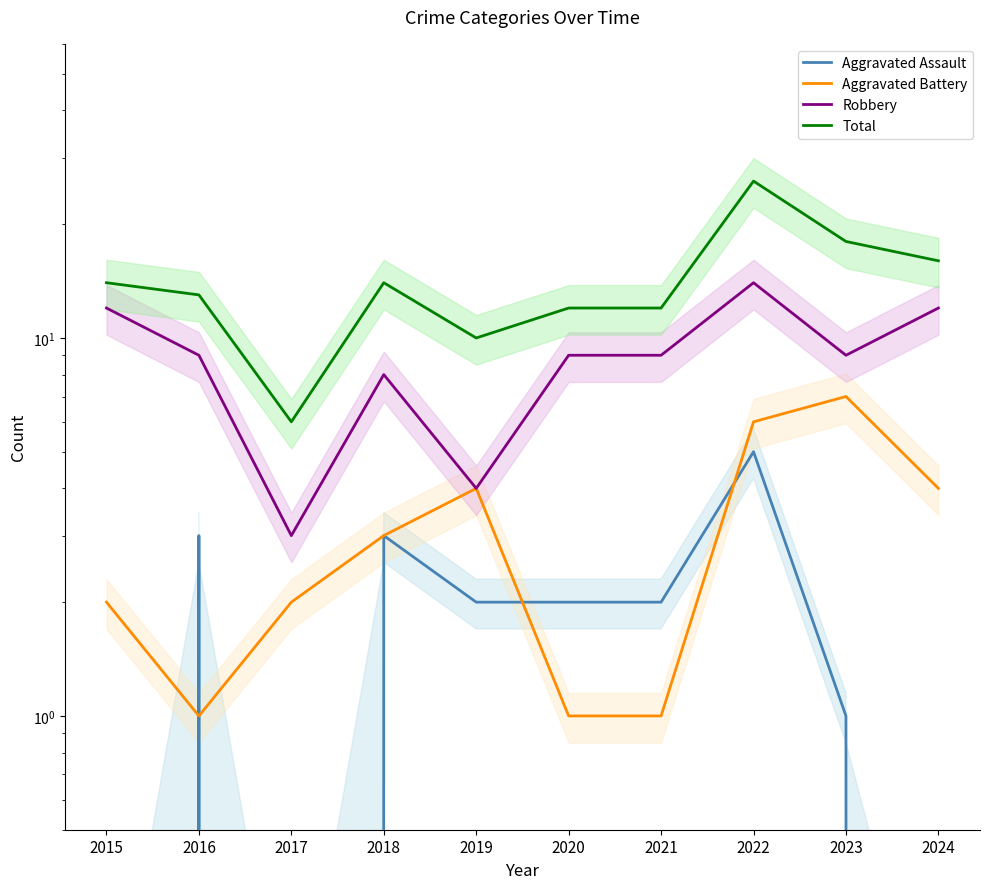

Reading left to right, what are all the values shown in this chart?

Aggravated Assault: 0	3	0	3	2	2	2	5	1	0
Aggravated Battery: 2	1	2	3	4	1	1	6	7	4
Robbery: 12	9	3	8	4	9	9	14	9	12
Total: 14	13	6	14	10	12	12	26	18	16